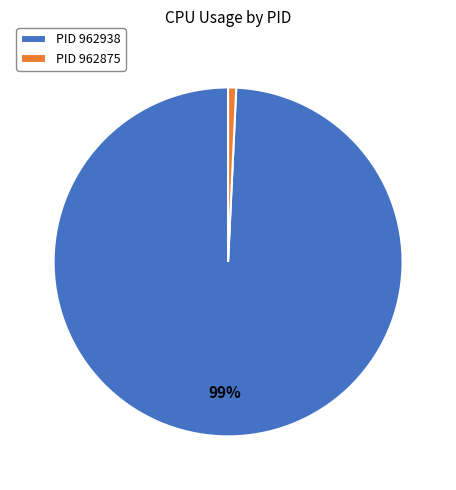

True or false: PID 962875 accounts for 1% of the total.

True